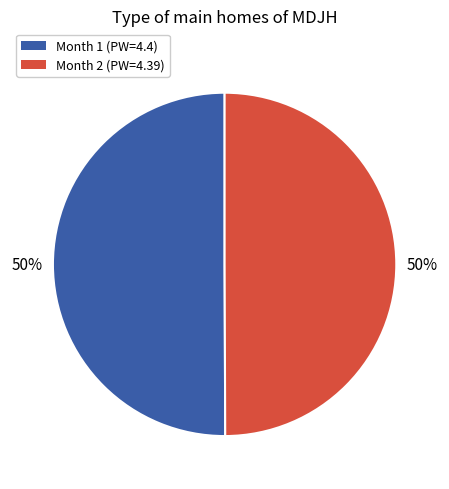

To the nearest percent, what percentage of the pie is Month 1 (PW=4.4)?

50%